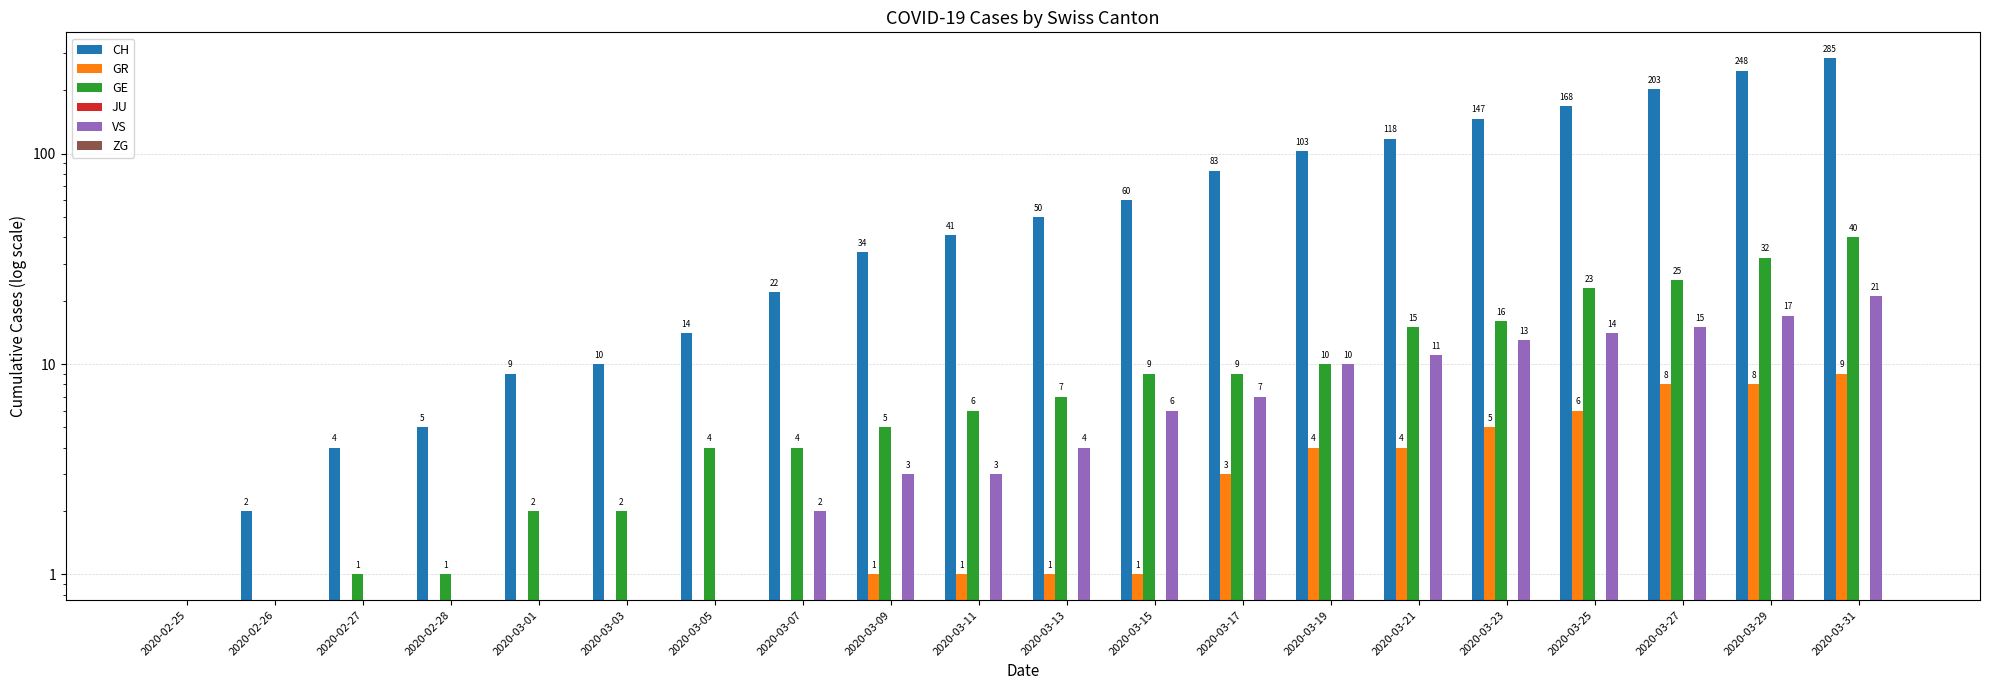

What is the total value across all series at 2020-02-28?

6